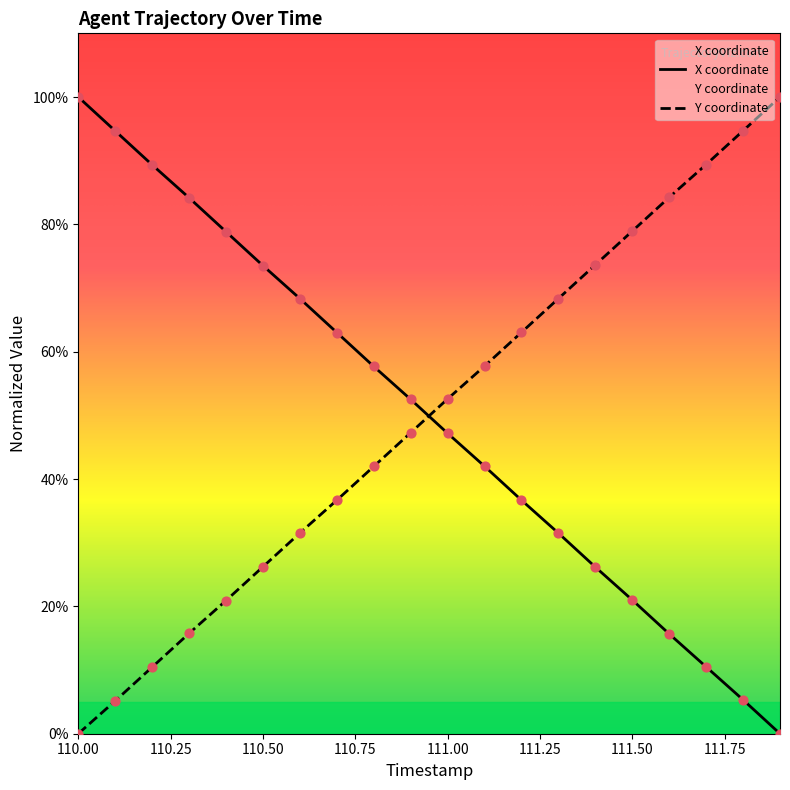

What is the total value across all series at 110.9?

99.8